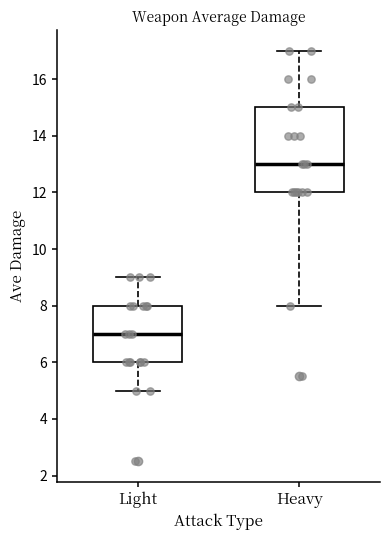

Which box's median line is the highest?

Heavy